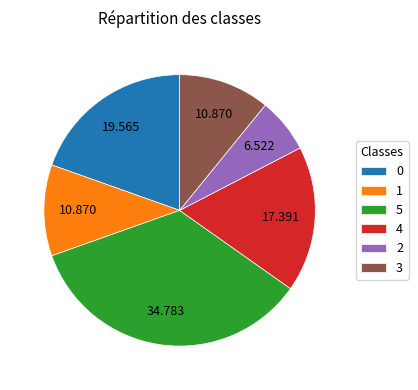

Do 3 and 0 together represent more than half of the pie?

No